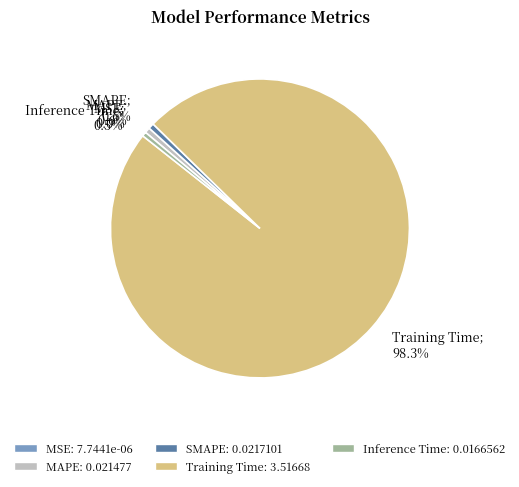

What is the largest slice in the pie chart?

Training Time